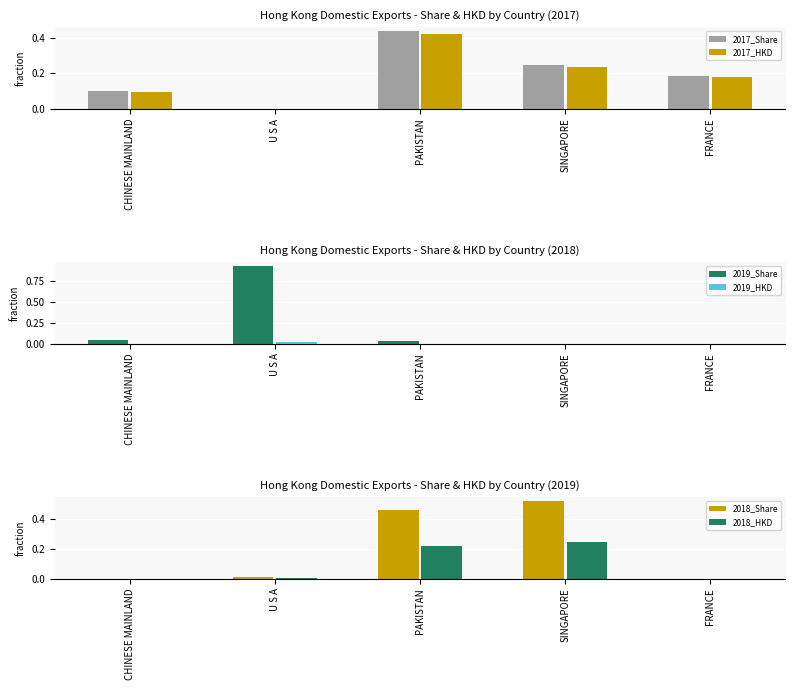

True or false: 2018_Share has a value of 0.5 at SINGAPORE.

True